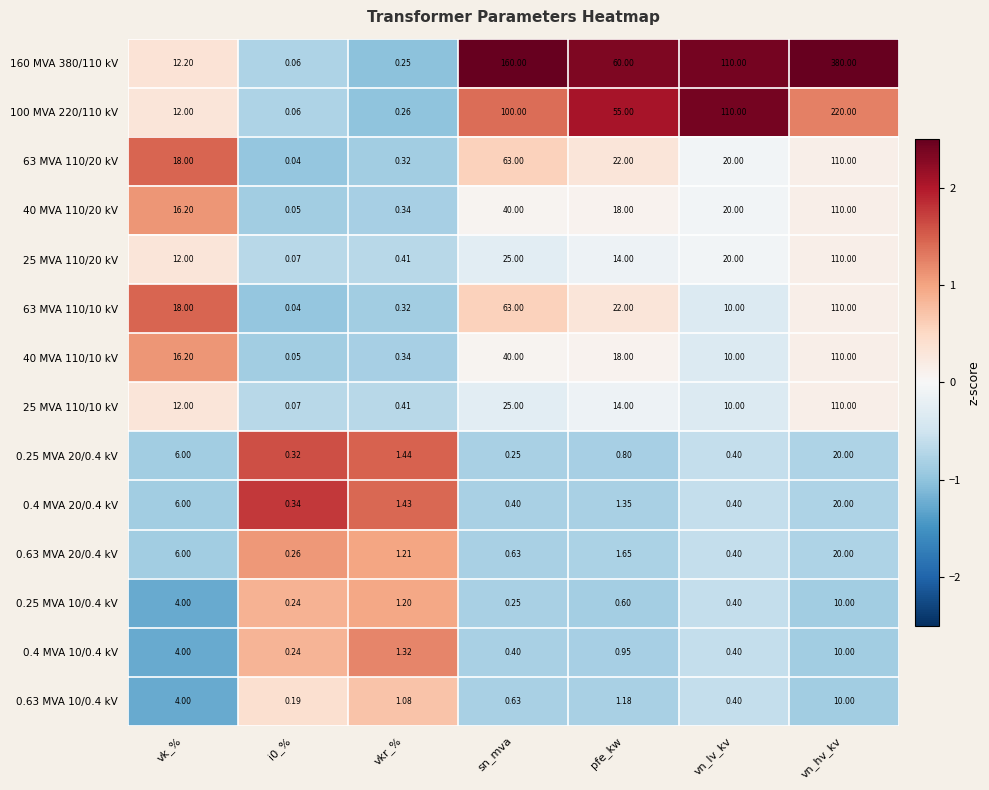

Count the number of data series in this chart.

14